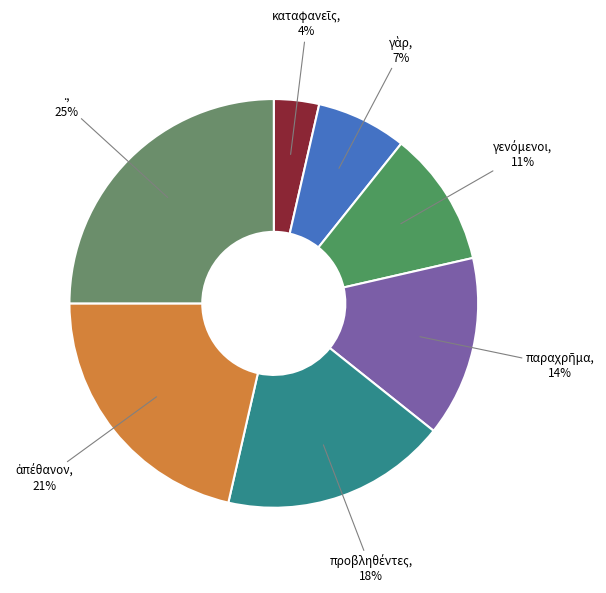

Does any single category account for the majority?

No